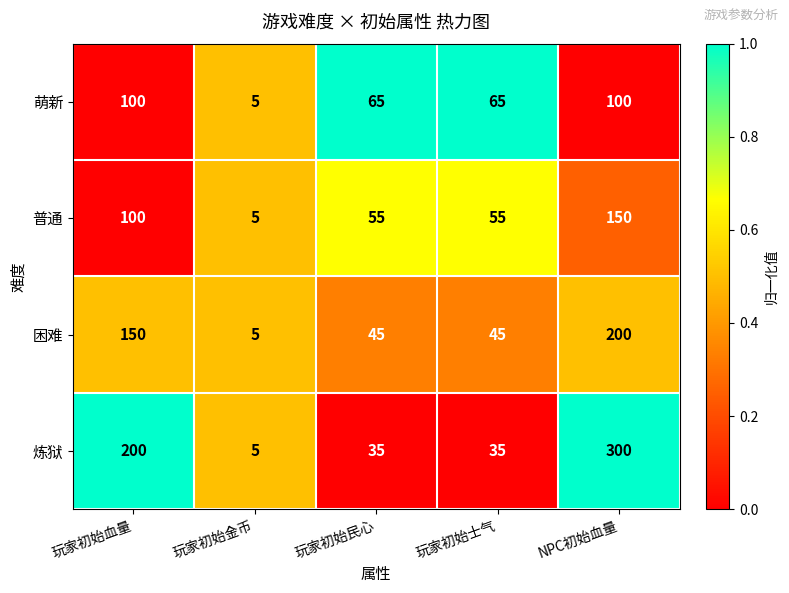

What is the sum of all 困难 values?

445